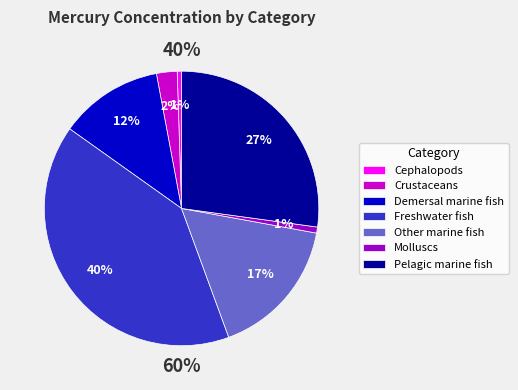

Combined, what portion of the pie is Pelagic marine fish and Freshwater fish?

67.6%